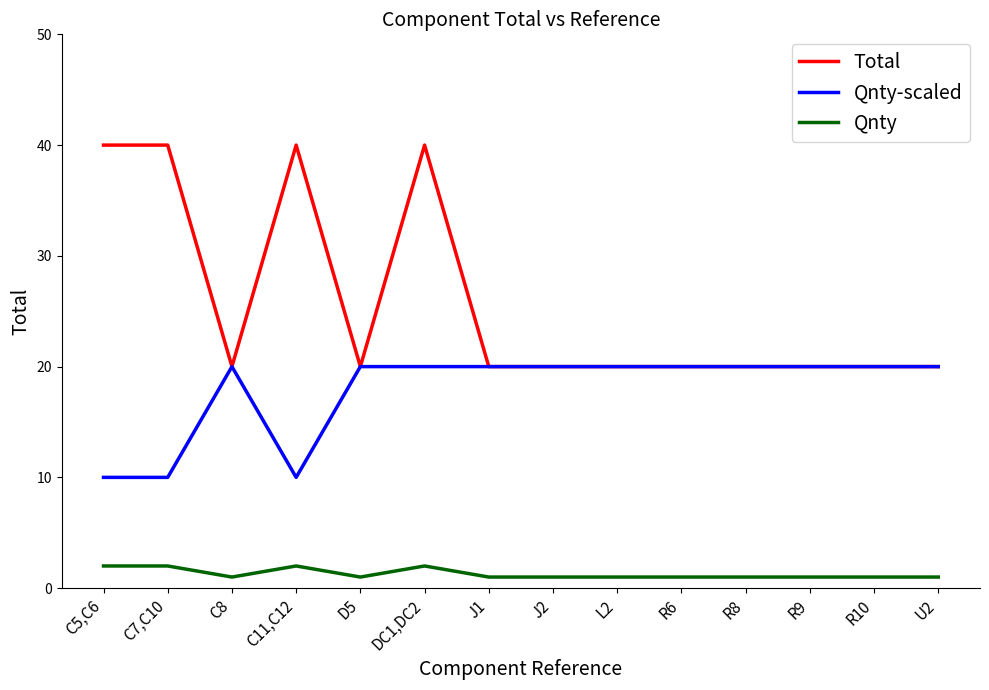

What is the sum of the Total values at C8 and C11,C12?

60